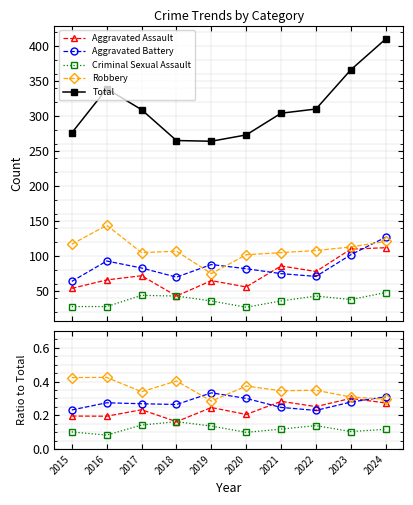

Reading right to left, what are all the values shown in this chart?

Aggravated Assault: 0.3	0.3	0.3	0.3	0.2	0.2	0.2	0.2	0.2	0.2
Aggravated Battery: 0.3	0.3	0.2	0.2	0.3	0.3	0.3	0.3	0.3	0.2
Criminal Sexual Assault: 0.1	0.1	0.1	0.1	0.1	0.1	0.2	0.1	0.1	0.1
Robbery: 0.3	0.3	0.3	0.3	0.4	0.3	0.4	0.3	0.4	0.4
Total: 410.0	366.0	310.0	304.0	273.0	264.0	265.0	309.0	339.0	276.0